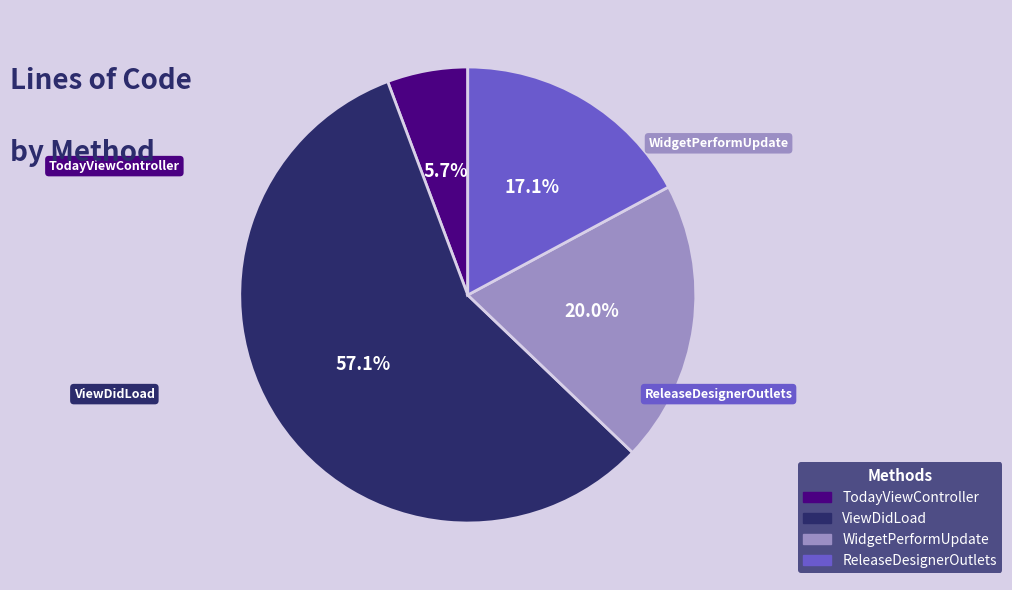

Rank the categories by value from lowest to highest.

TodayViewController, ReleaseDesignerOutlets, WidgetPerformUpdate, ViewDidLoad